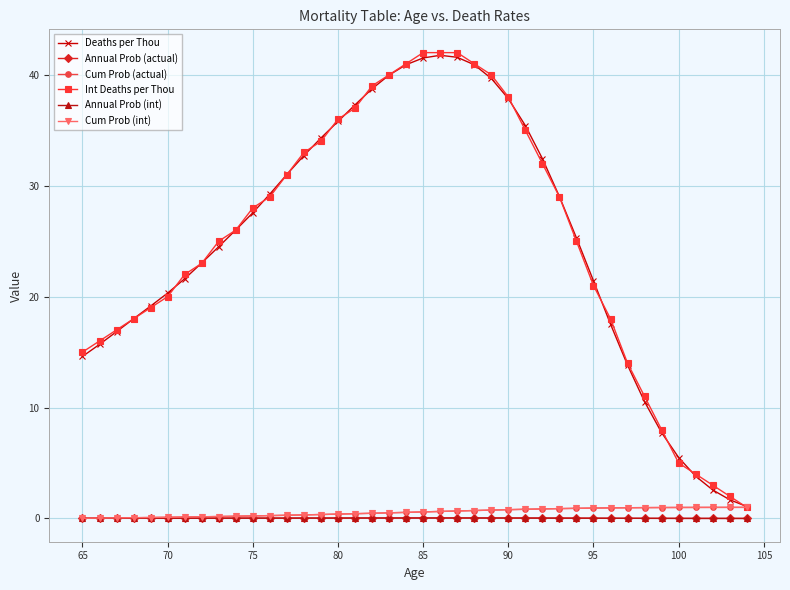

True or false: Annual Prob (actual) and Int Deaths per Thou cross at least once.

False